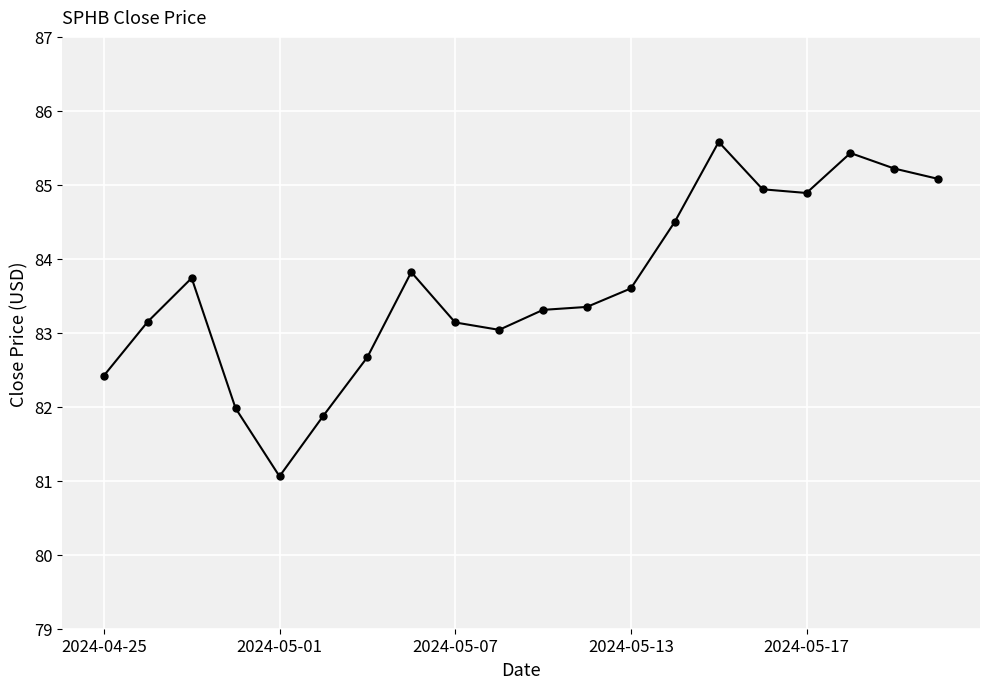

What is the difference between the maximum and minimum values?

4.5